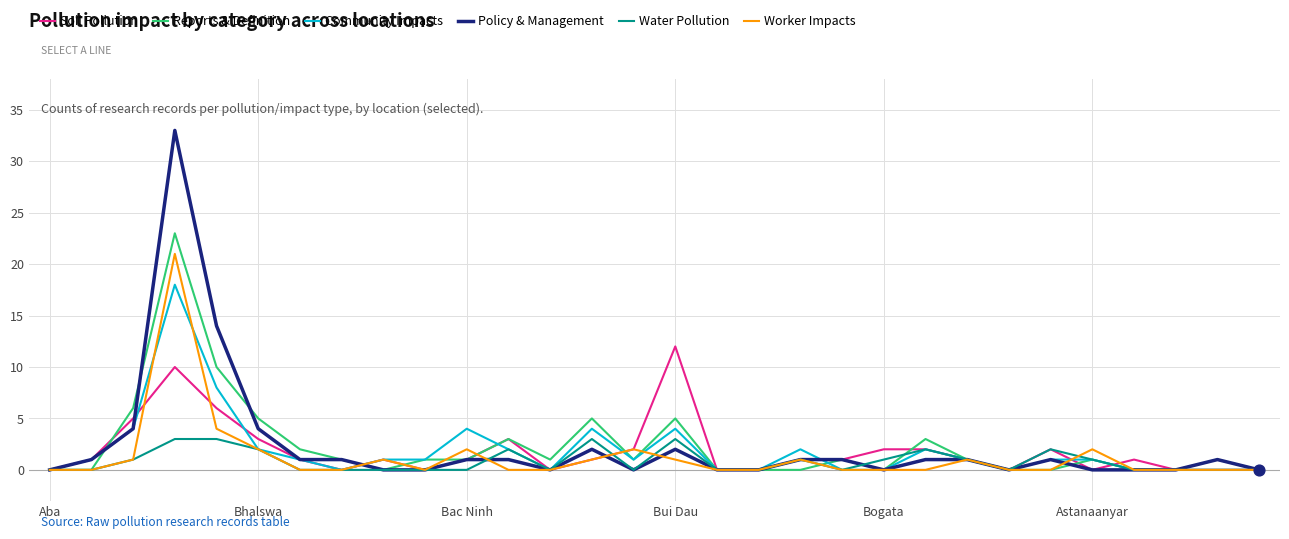

Which series has the largest range (max minus min)?

Policy & Management